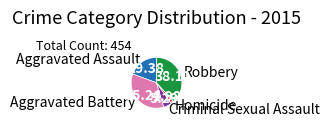

Is it true that Robbery is 24% of the pie?

False